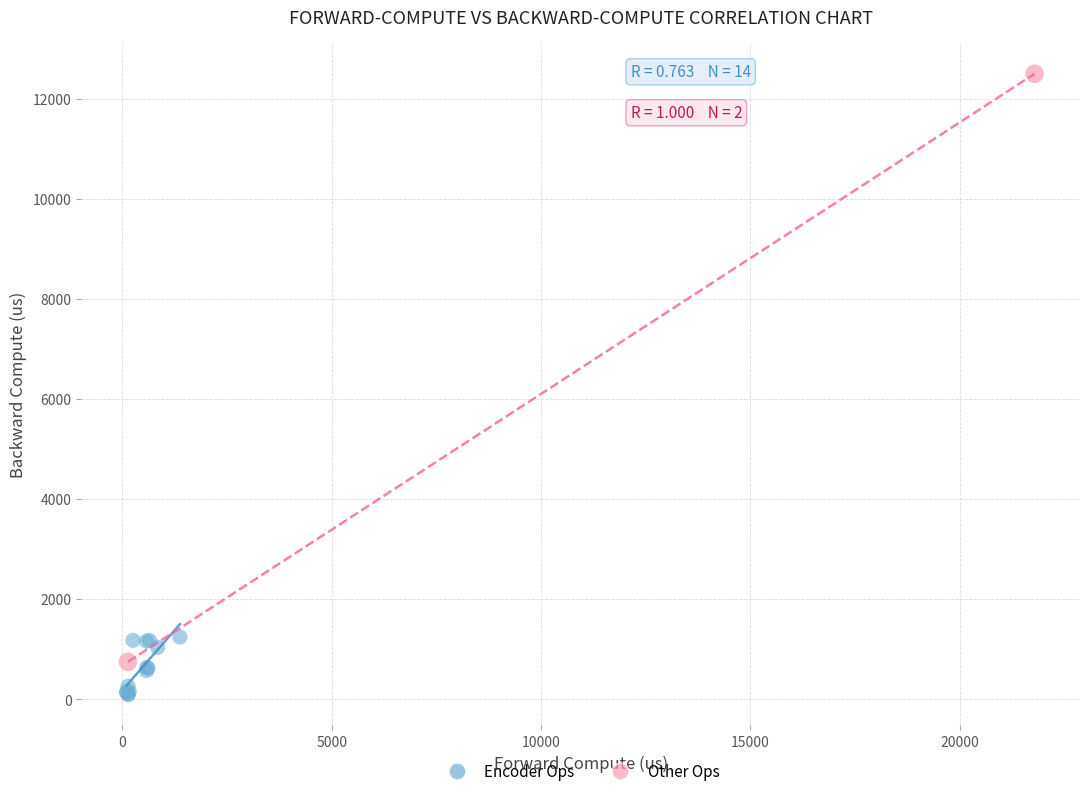

Which series has the largest Y range (max minus min)?

Other Ops